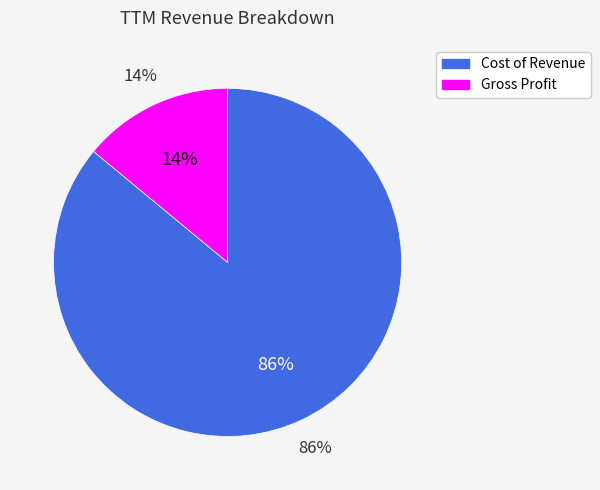

What is the largest slice in the pie chart?

Cost of Revenue